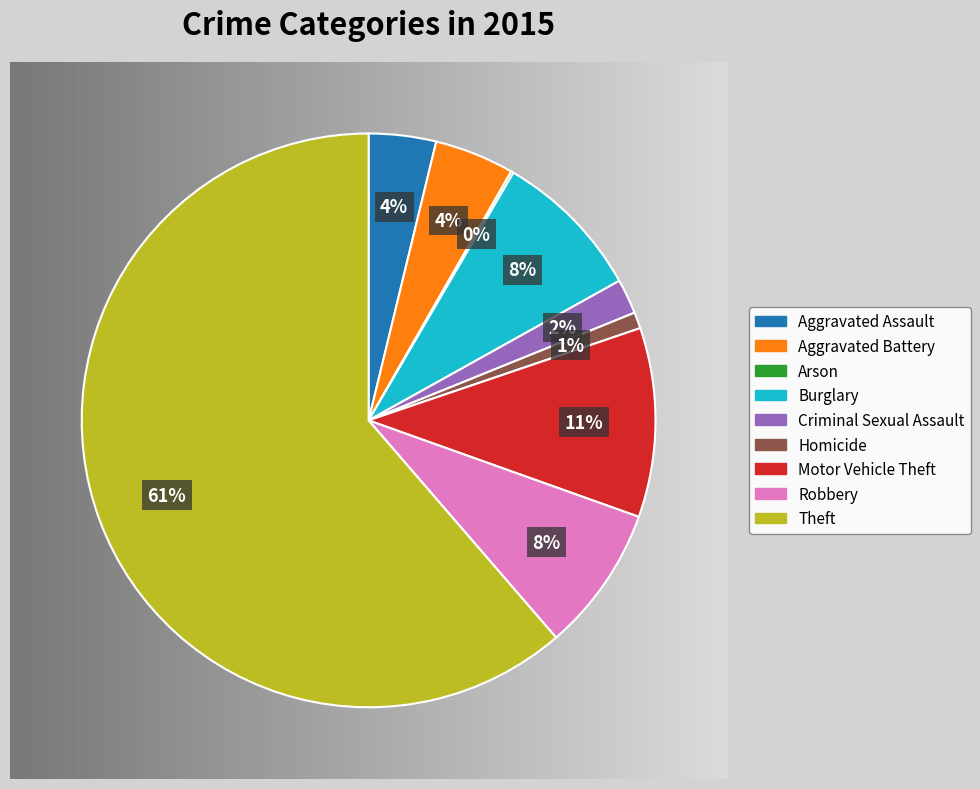

To the nearest percent, what percentage of the pie is Motor Vehicle Theft?

11%